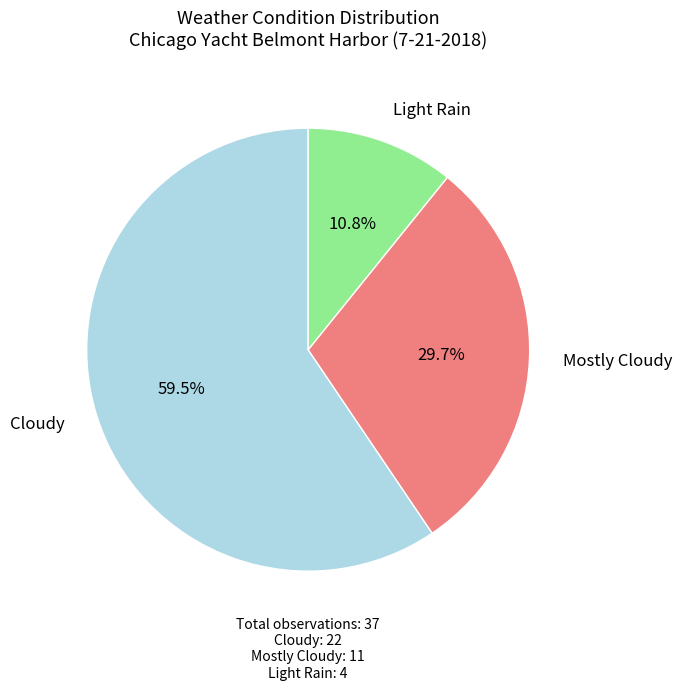

Is there any slice that represents more than half of the pie?

Yes